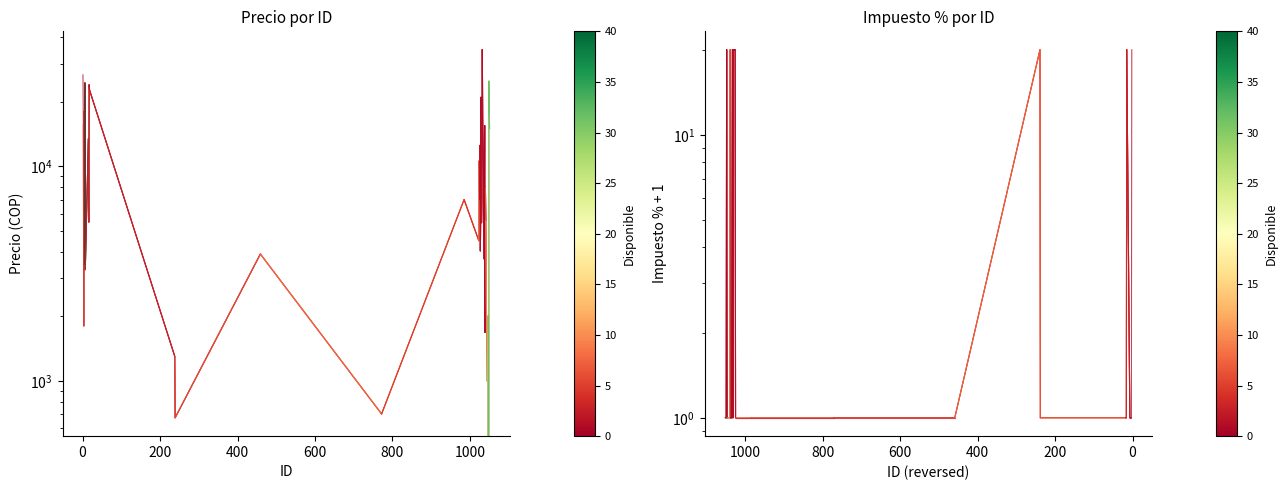

What value does the Precio series have at 200?

1800